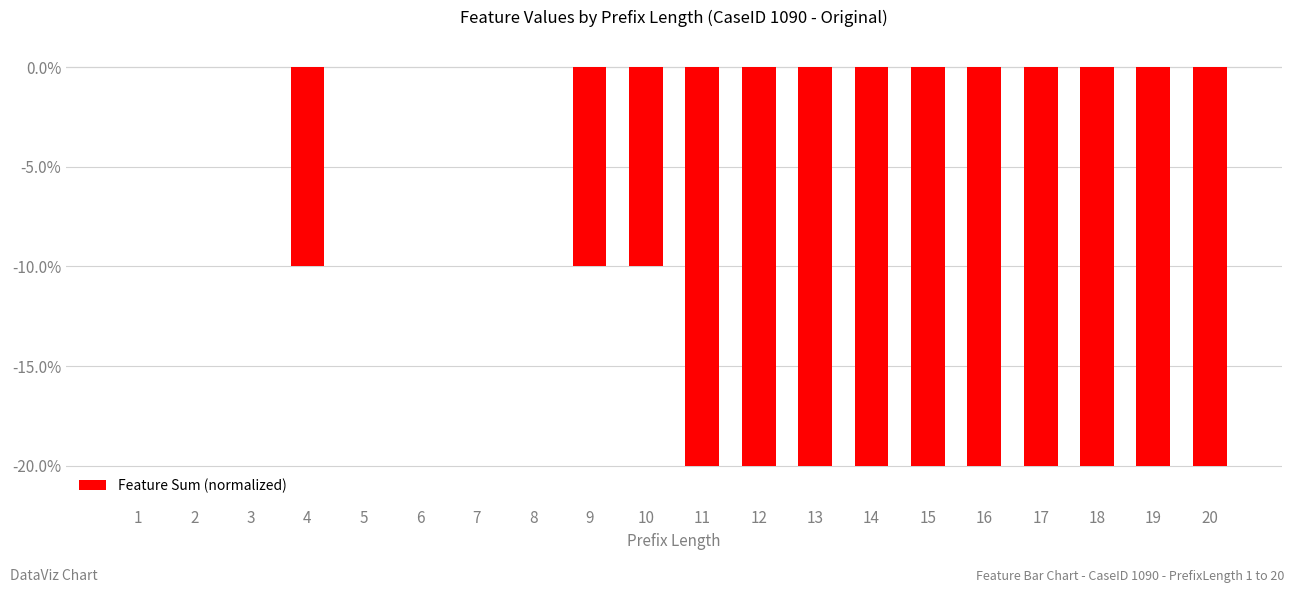

Between 9 and 5, which is larger?

5